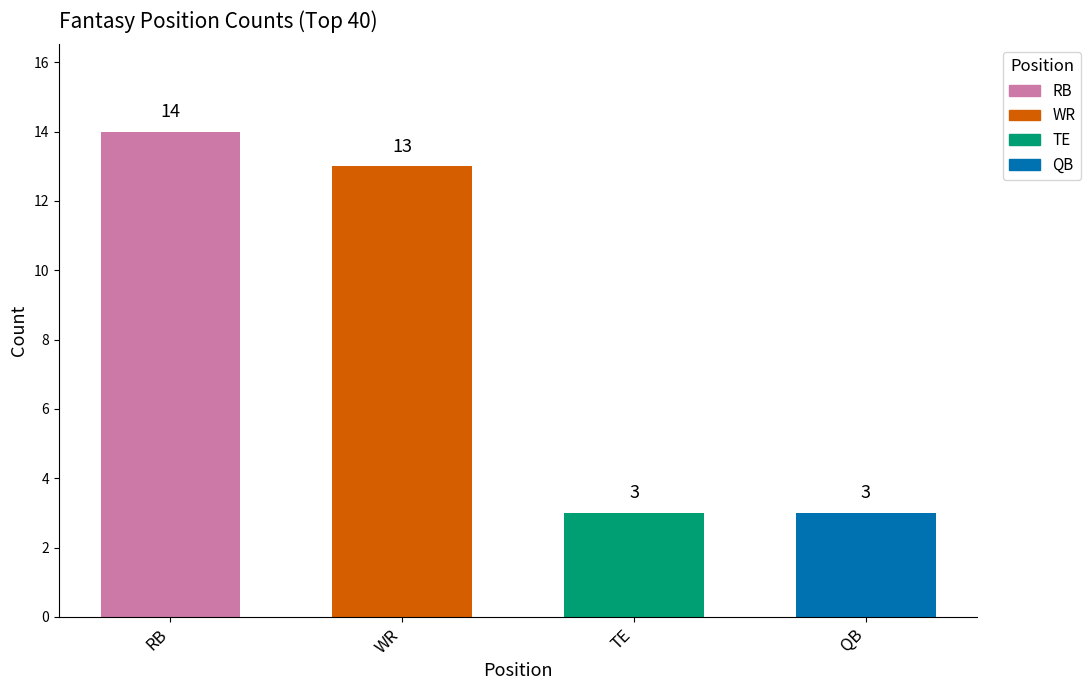

Rank the categories by value from highest to lowest.

RB, WR, TE, QB